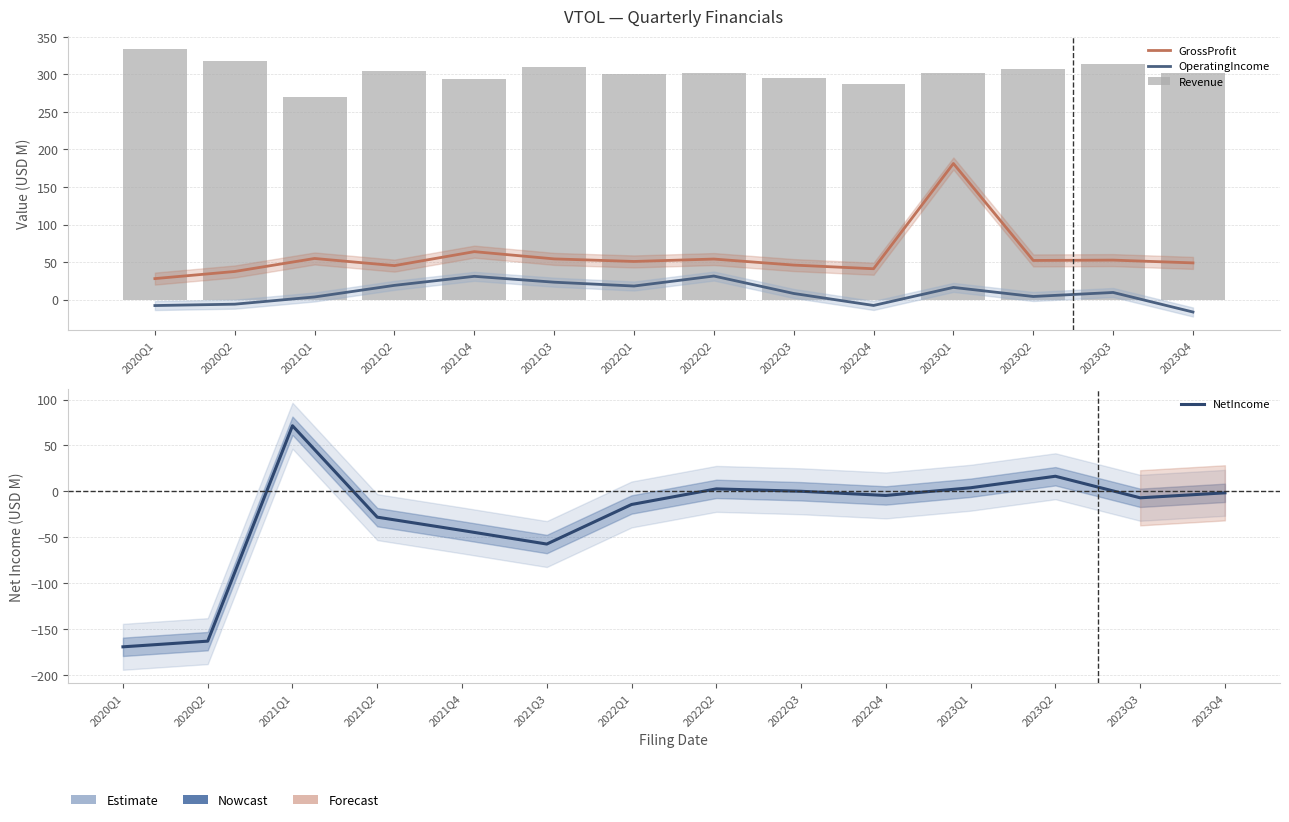

At which label is OperatingIncome closest to 7?

2022Q3